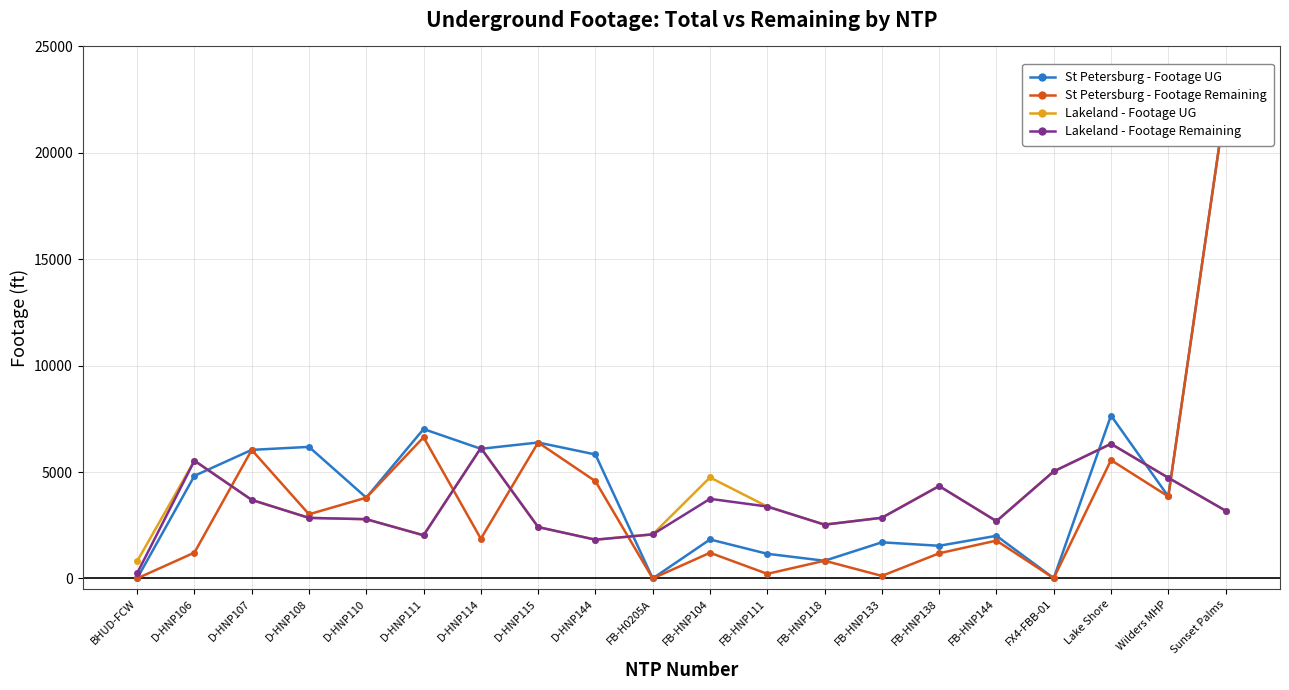

Is this an area chart (filled region under the line)?

No